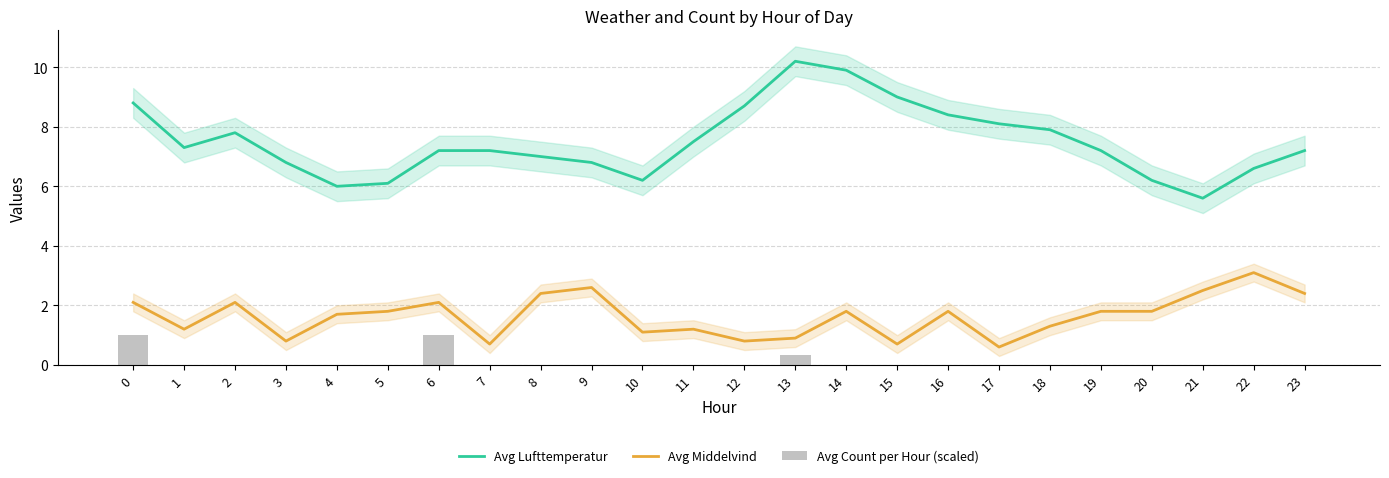

What is the value of the Avg Count per Hour (scaled) bar at the 1st from the left?

1.0